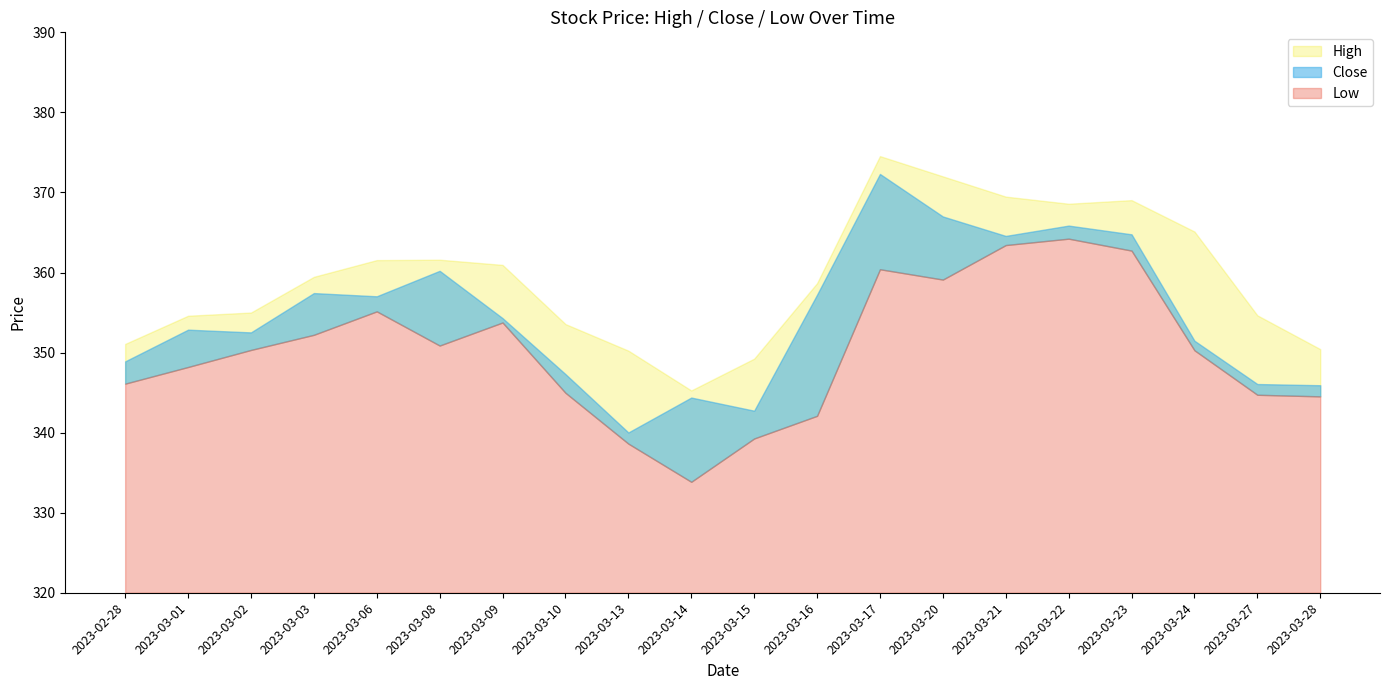

Which series has the widest spread of values?

Close